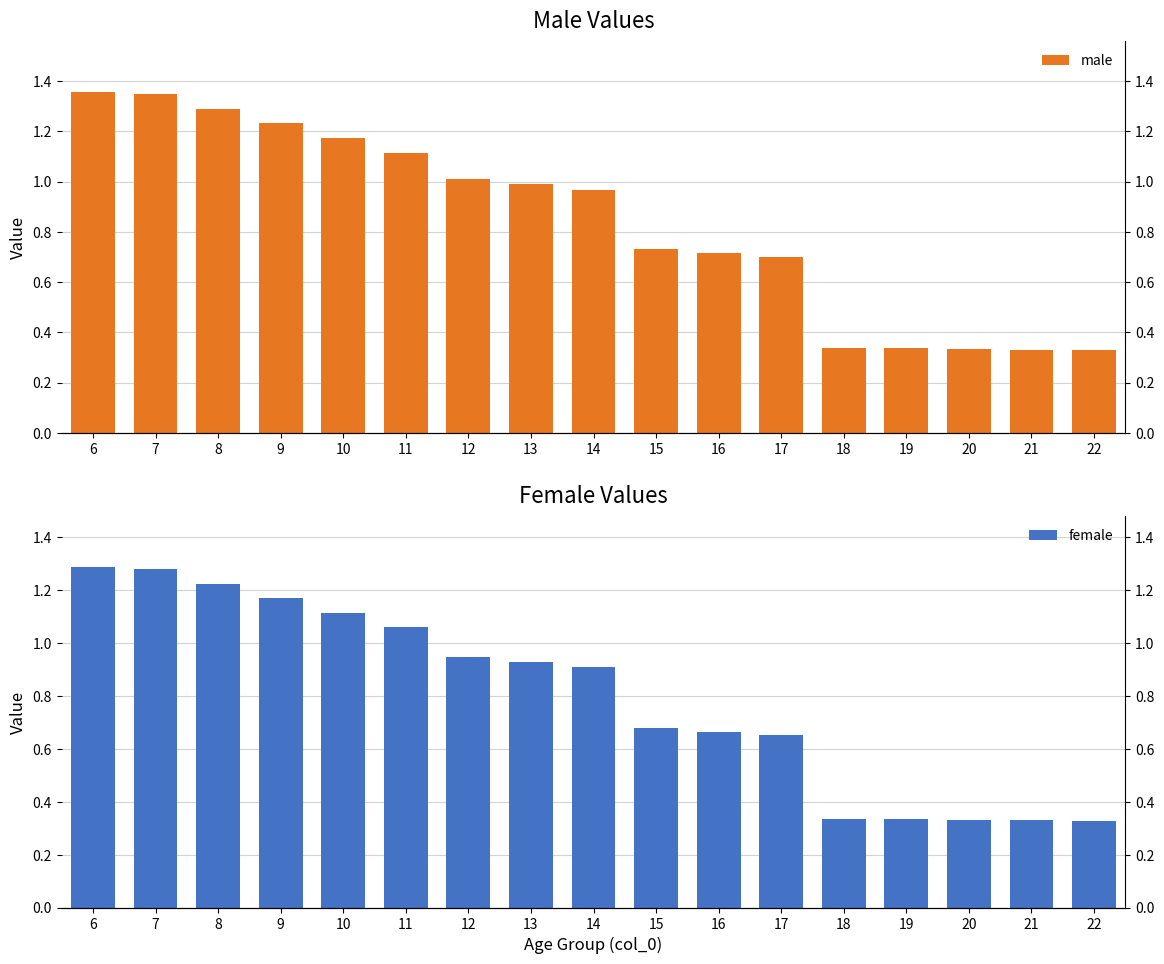

What is the difference between the female values at 20 and 17?

0.3